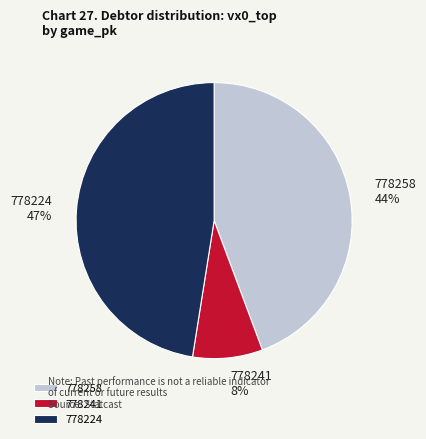

Is there a majority slice in this chart?

No